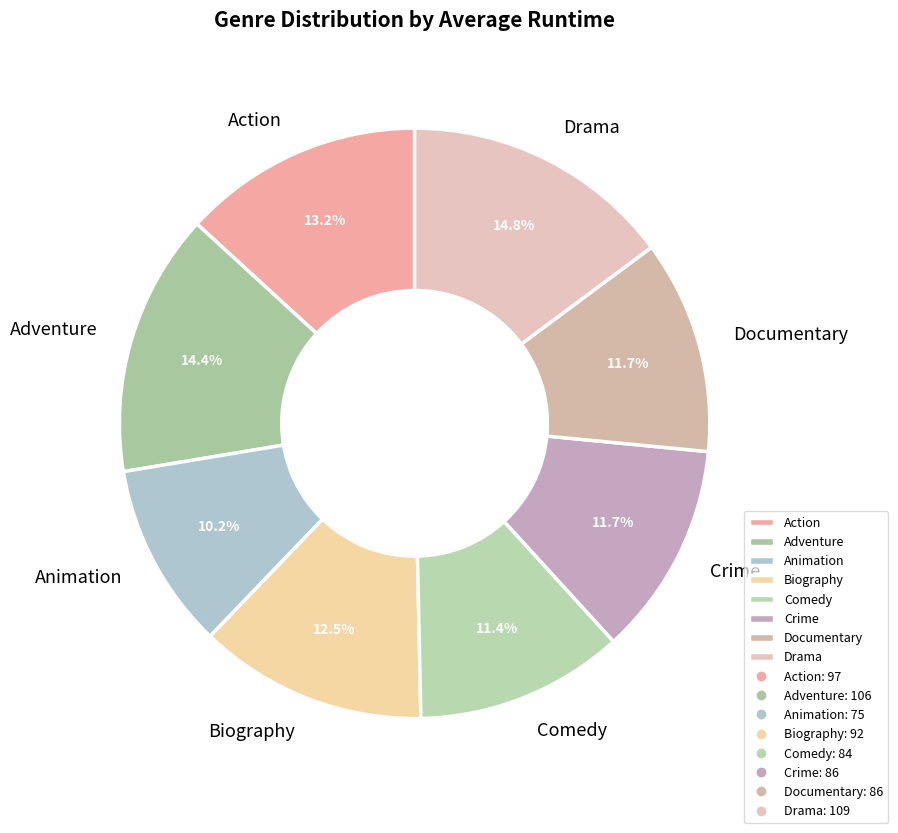

Do Drama and Comedy together represent more than half of the pie?

No